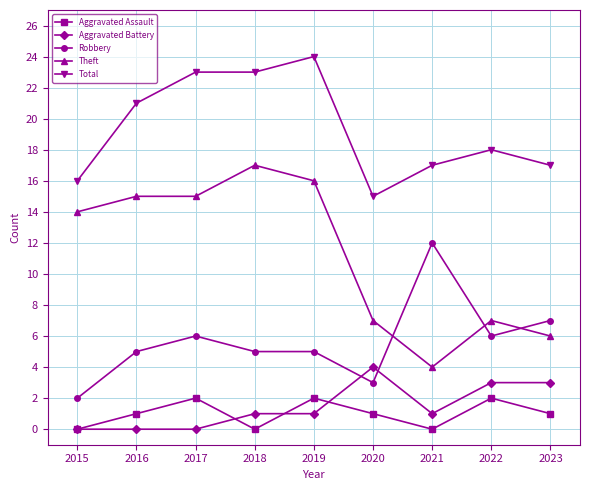

At which category is the sum across all series the highest?

2019